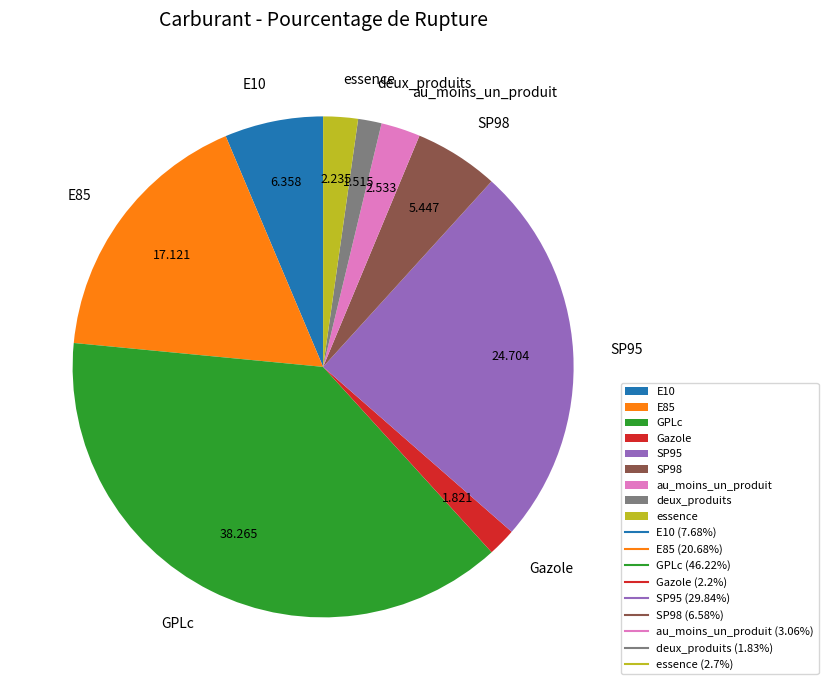

Which slice is the largest?

GPLc